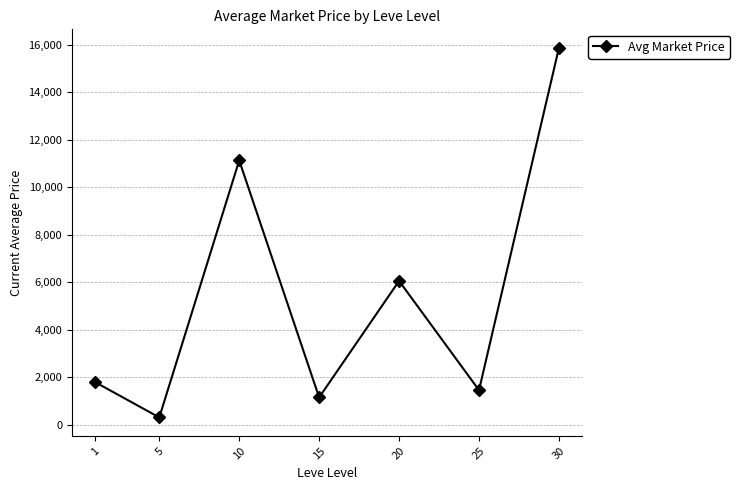

Reading right to left, list all the values displayed in this chart.

15866.7	1461.4	6058.4	1157.0	11129.2	316.0	1795.5